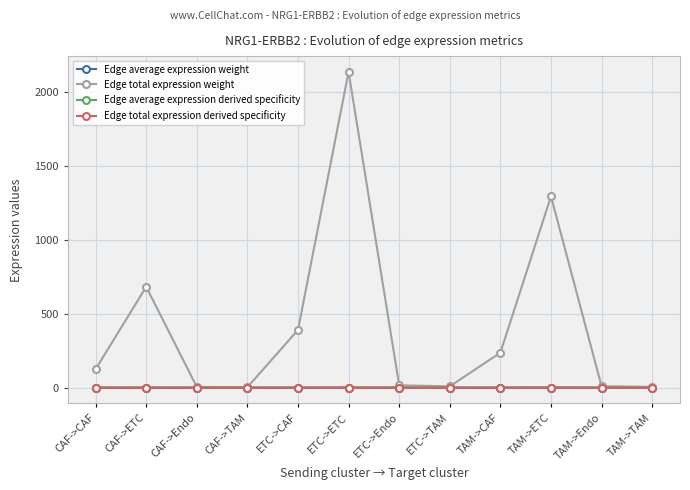

At which category is the sum across all series the highest?

ETC->ETC